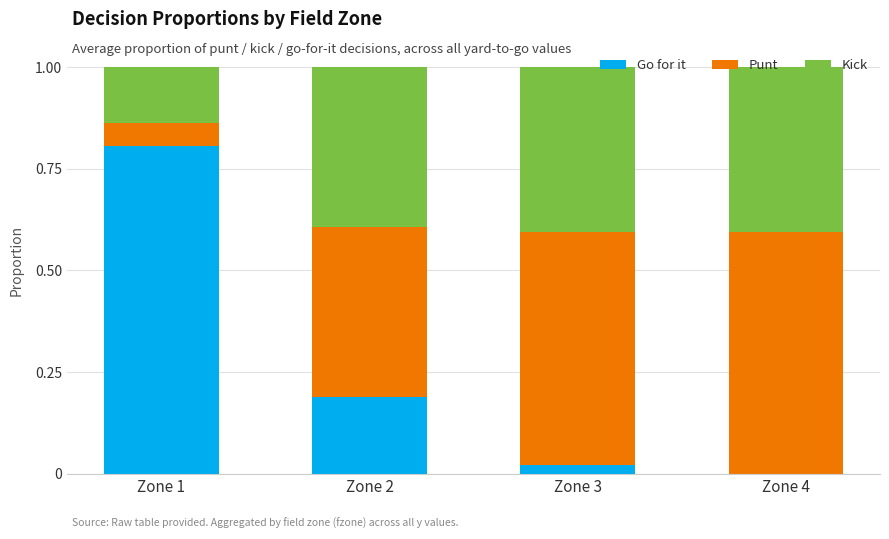

What are all the series names shown in the legend?

Go for it, Punt, Kick